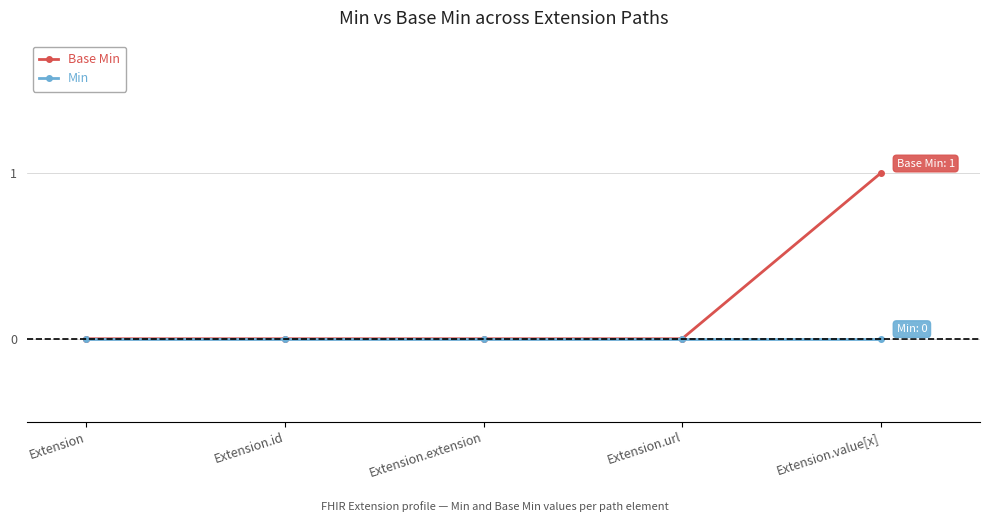

What is the total value across all series at Extension.value[x]?

1